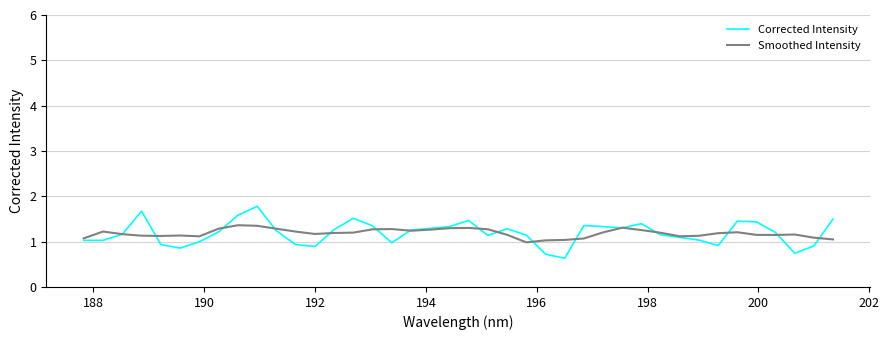

What is the highest value of the Corrected Intensity series?

1.8